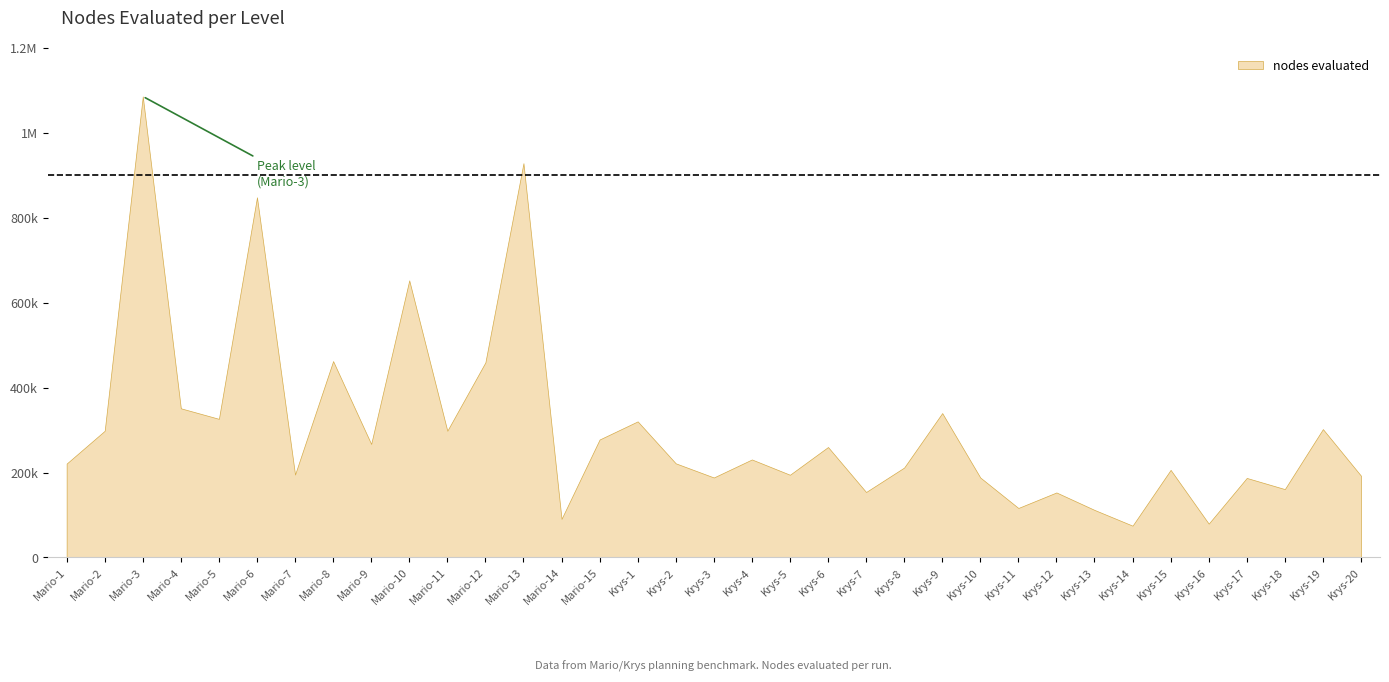

Where is the data nearest to the value 580545?

Mario-10